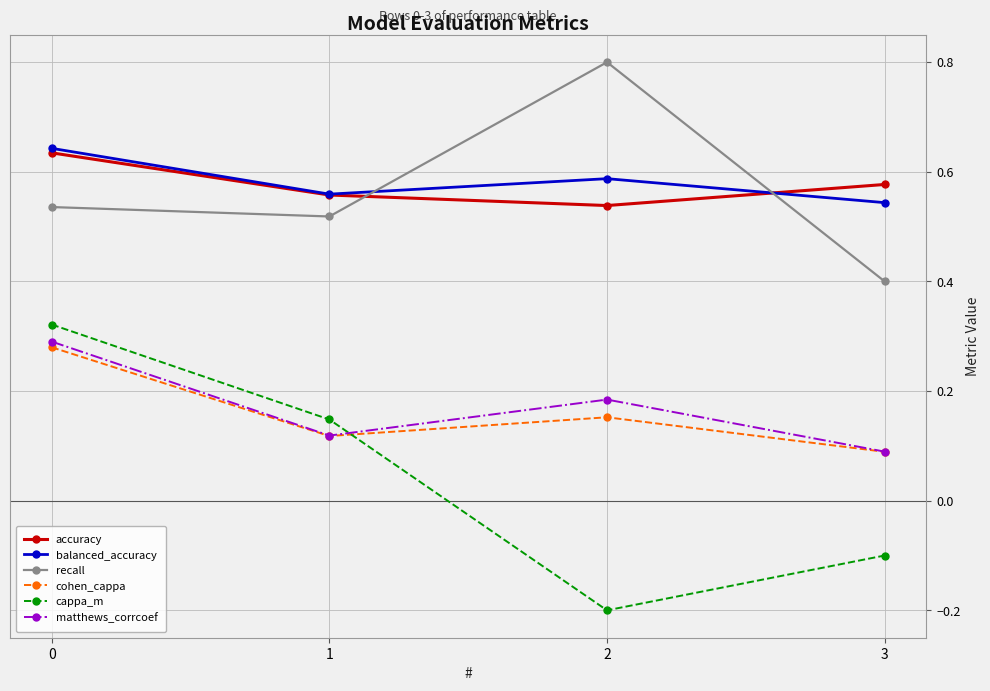

Where is cohen_cappa nearest to the value 0?

3